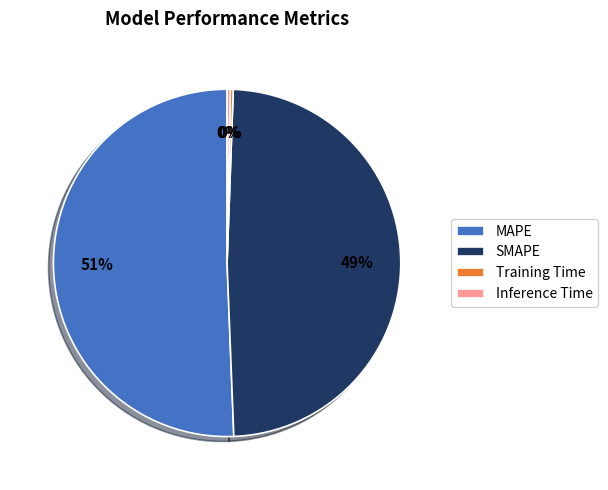

Between MAPE and Inference Time, which is larger?

MAPE